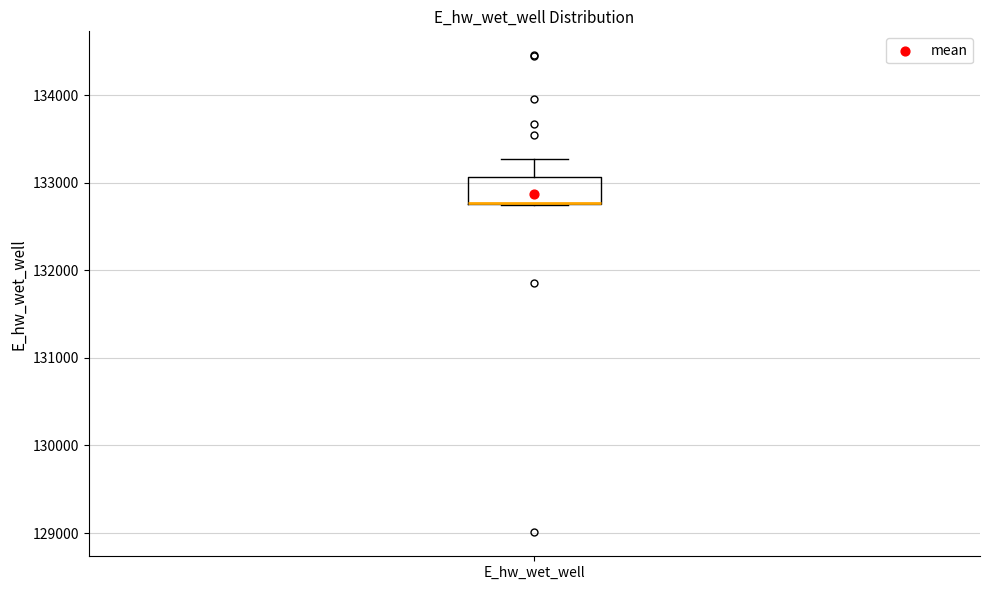

Where is the lower edge of the box for E_hw_wet_well on the y-axis? The values are not printed on the chart, so give them approximately, as read against the axis.

132800